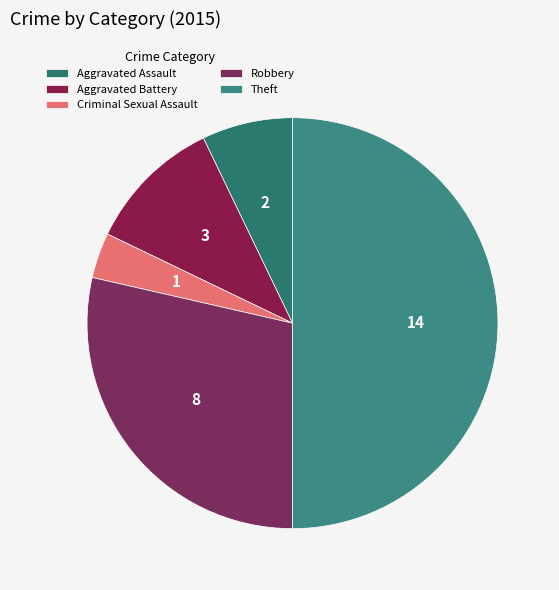

How many segments does this pie chart have?

5